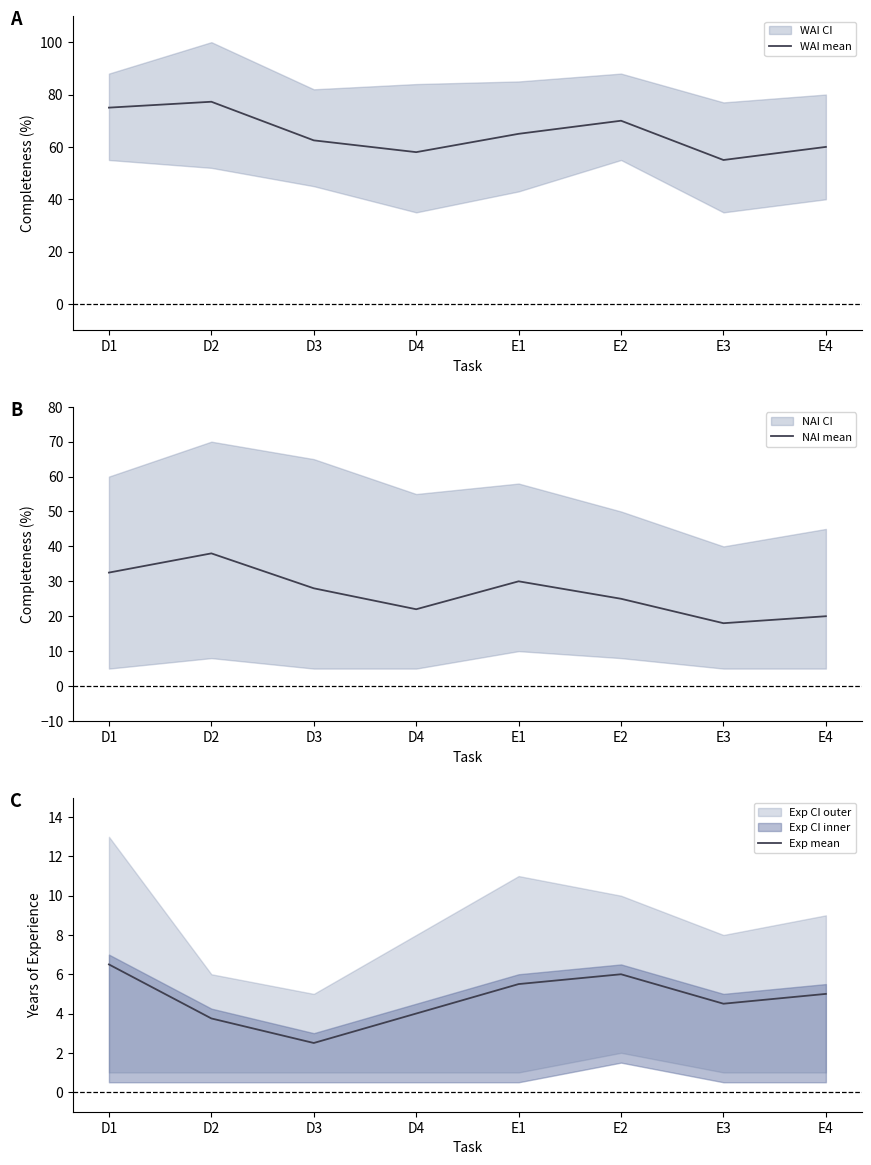

Count the number of data series in this chart.

3